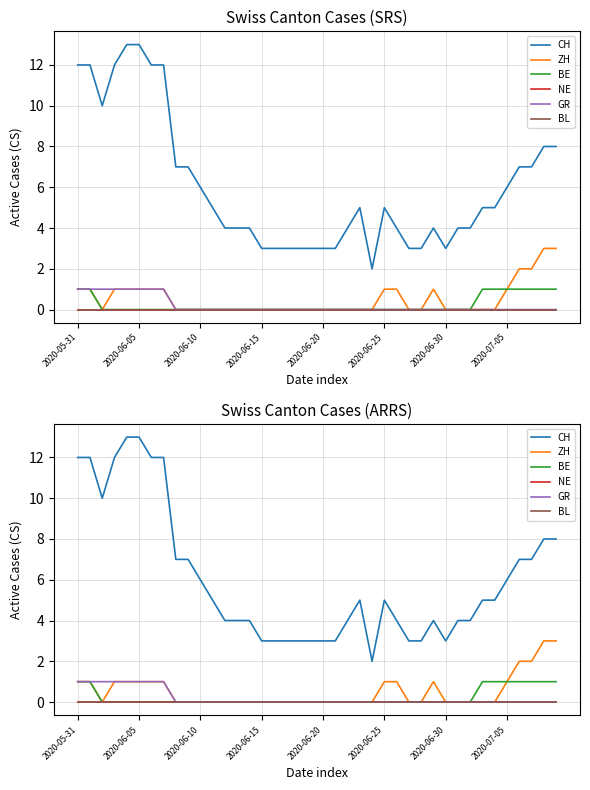

Reading right to left, what are all the values shown in this chart?

CH: 8	8	7	7	6	5	5	4	4	3	4	3	3	4	5	2	5	4	3	3	3	3	3	3	3	4	4	4	5	6	7	7	12	12	13	13	12	10	12	12
ZH: 3	3	2	2	1	0	0	0	0	0	1	0	0	1	1	0	0	0	0	0	0	0	0	0	0	0	0	0	0	0	0	0	1	1	1	1	1	0	1	1
BE: 1	1	1	1	1	1	1	0	0	0	0	0	0	0	0	0	0	0	0	0	0	0	0	0	0	0	0	0	0	0	0	0	0	0	0	0	0	0	1	1
NE: 0	0	0	0	0	0	0	0	0	0	0	0	0	0	0	0	0	0	0	0	0	0	0	0	0	0	0	0	0	0	0	0	0	0	0	0	0	0	0	0
GR: 0	0	0	0	0	0	0	0	0	0	0	0	0	0	0	0	0	0	0	0	0	0	0	0	0	0	0	0	0	0	0	0	1	1	1	1	1	1	1	1
BL: 0	0	0	0	0	0	0	0	0	0	0	0	0	0	0	0	0	0	0	0	0	0	0	0	0	0	0	0	0	0	0	0	0	0	0	0	0	0	0	0